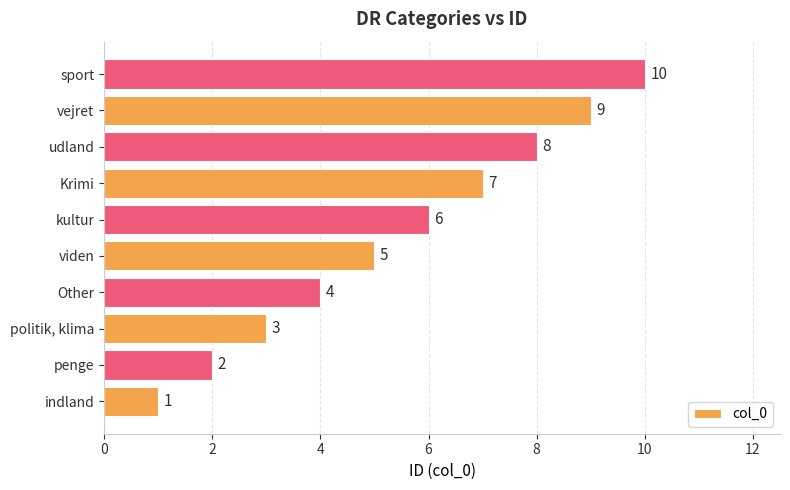

What is the average value?

6